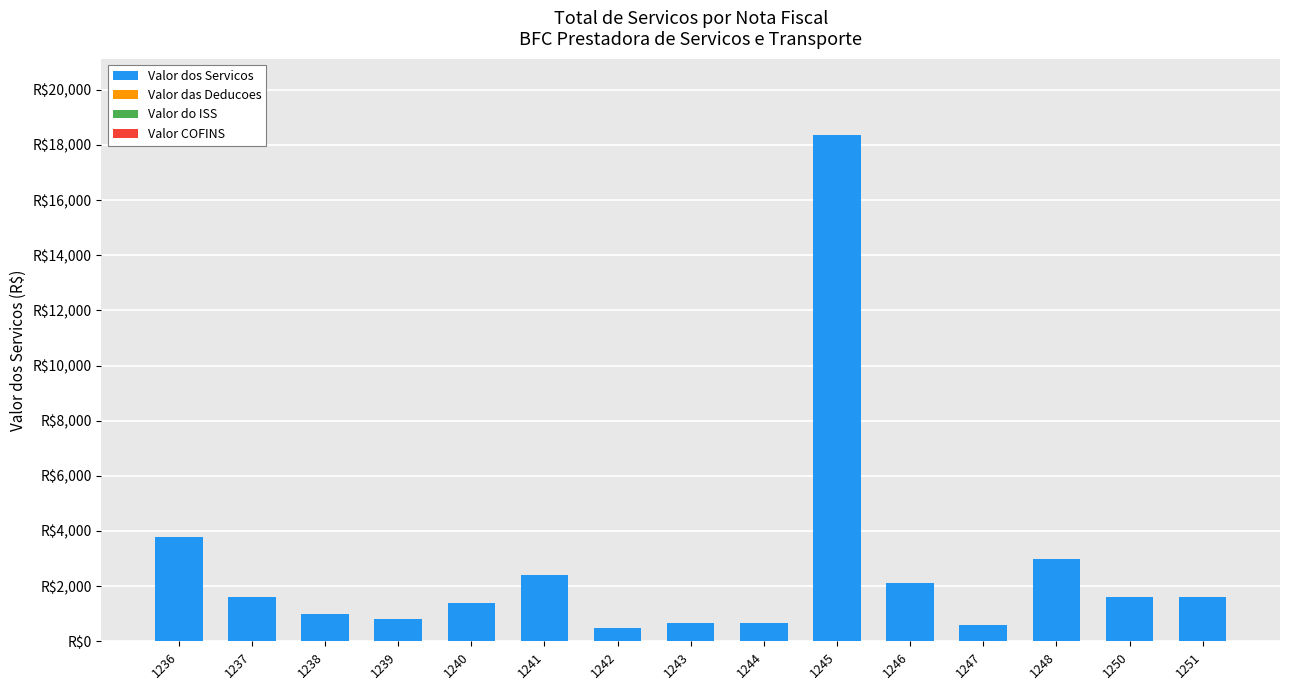

Reading right to left, what are all the values shown in this chart?

Valor dos Servicos: 1600.0	1600.0	3000.0	600.0	2100.0	18374.2	672.0	660.0	500.0	2400.0	1400.0	800.0	1000.0	1600.0	3780.0
Valor das Deducoes: 0.0	0.0	0.0	0.0	0.0	0.0	0.0	0.0	0.0	0.0	0.0	0.0	0.0	0.0	0.0
Valor do ISS: 0.0	0.0	0.0	0.0	0.0	0.0	0.0	0.0	0.0	0.0	0.0	0.0	0.0	0.0	0.0
Valor COFINS: 0.0	0.0	0.0	0.0	0.0	0.0	0.0	0.0	0.0	0.0	0.0	0.0	0.0	0.0	0.0